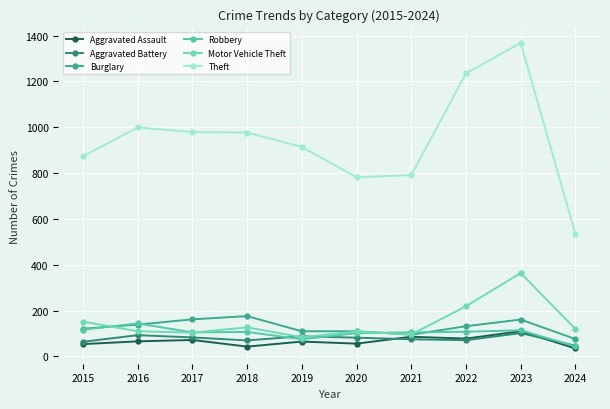

Reading left to right, extract all data points from this chart.

Aggravated Assault: 54	66	72	43	65	56	86	78	110	35
Aggravated Battery: 64	93	83	70	88	82	75	71	102	47
Burglary: 121	139	162	176	110	110	95	132	161	76
Robbery: 117	144	105	107	75	102	105	108	114	44
Motor Vehicle Theft: 152	110	104	127	84	109	96	219	364	120
Theft: 874	999	979	977	914	782	791	1235	1368	535